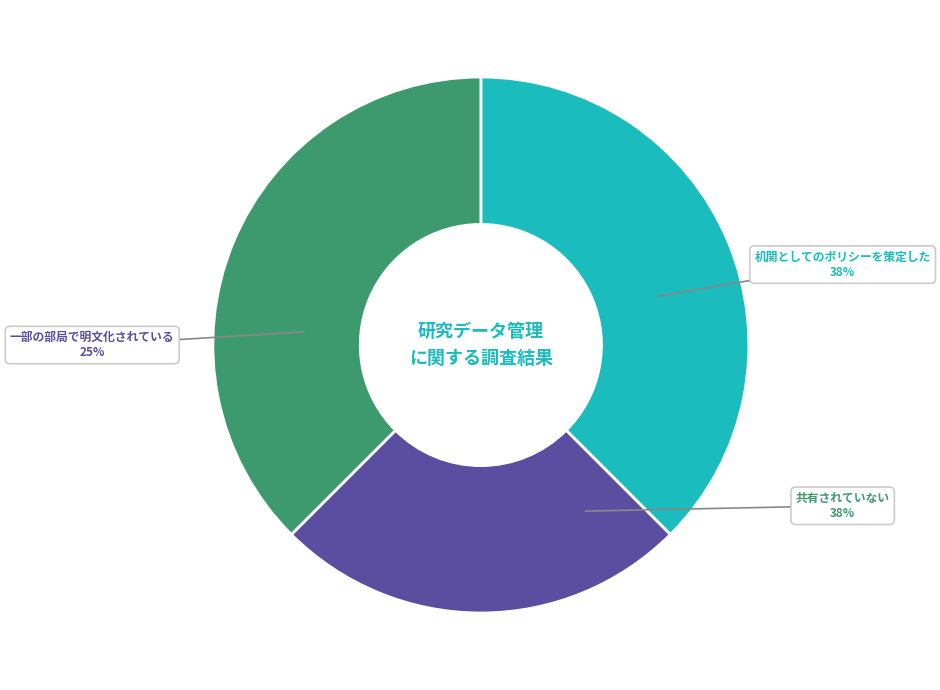

How many segments does this pie chart have?

3